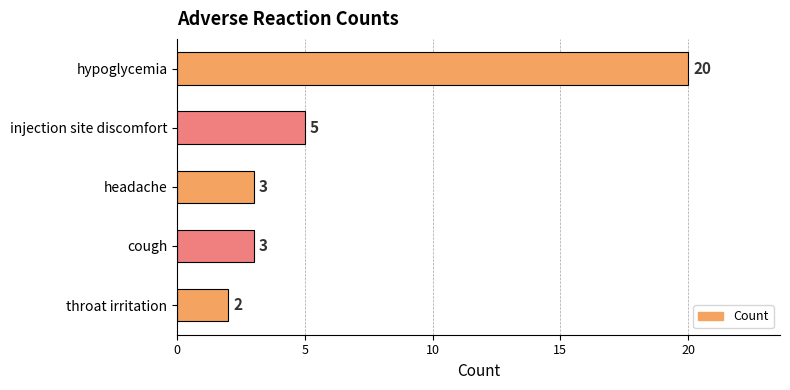

What is the maximum value shown in the chart?

20